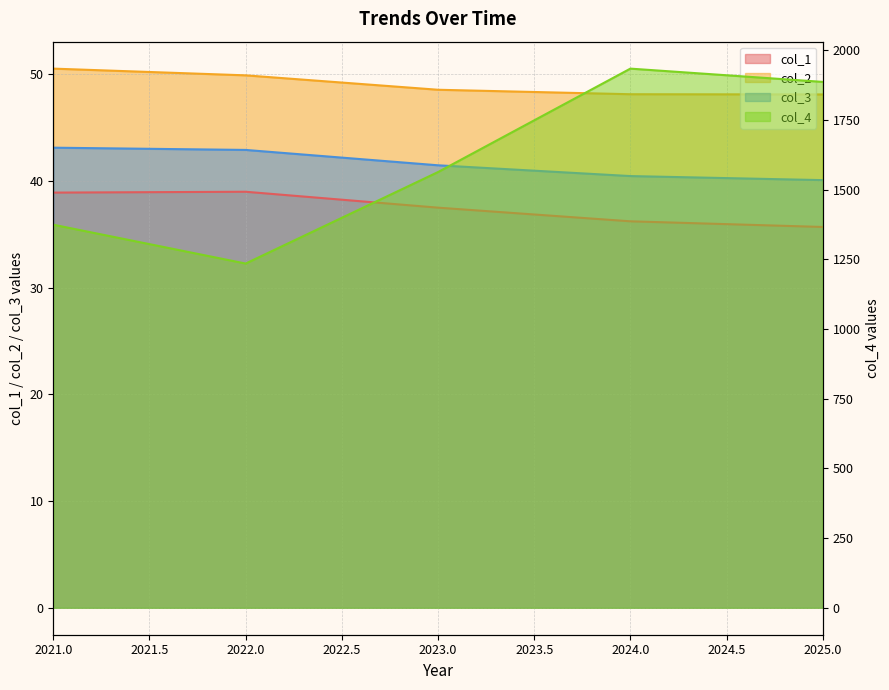

What is the sum of all col_4 values?

7993.7